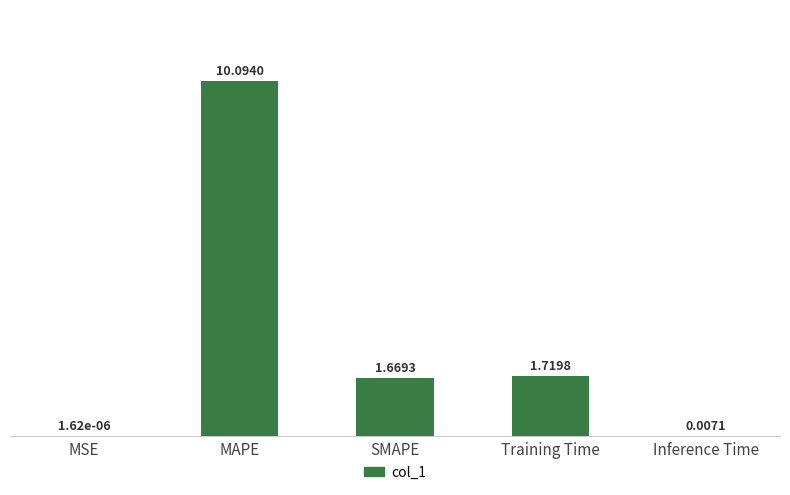

What is the sum of all values?

13.5